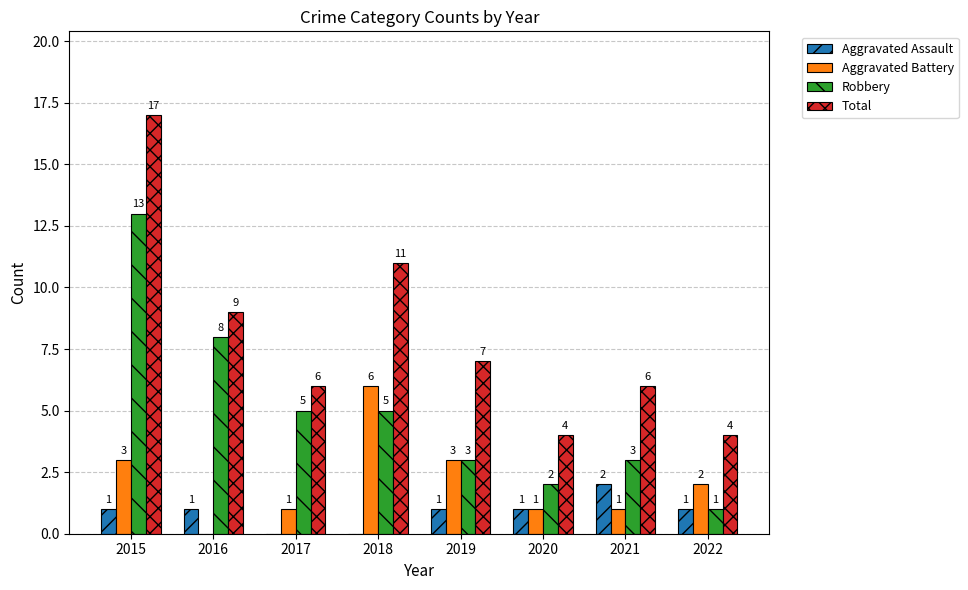

True or false: Total has a value of 9 at 2016.

True